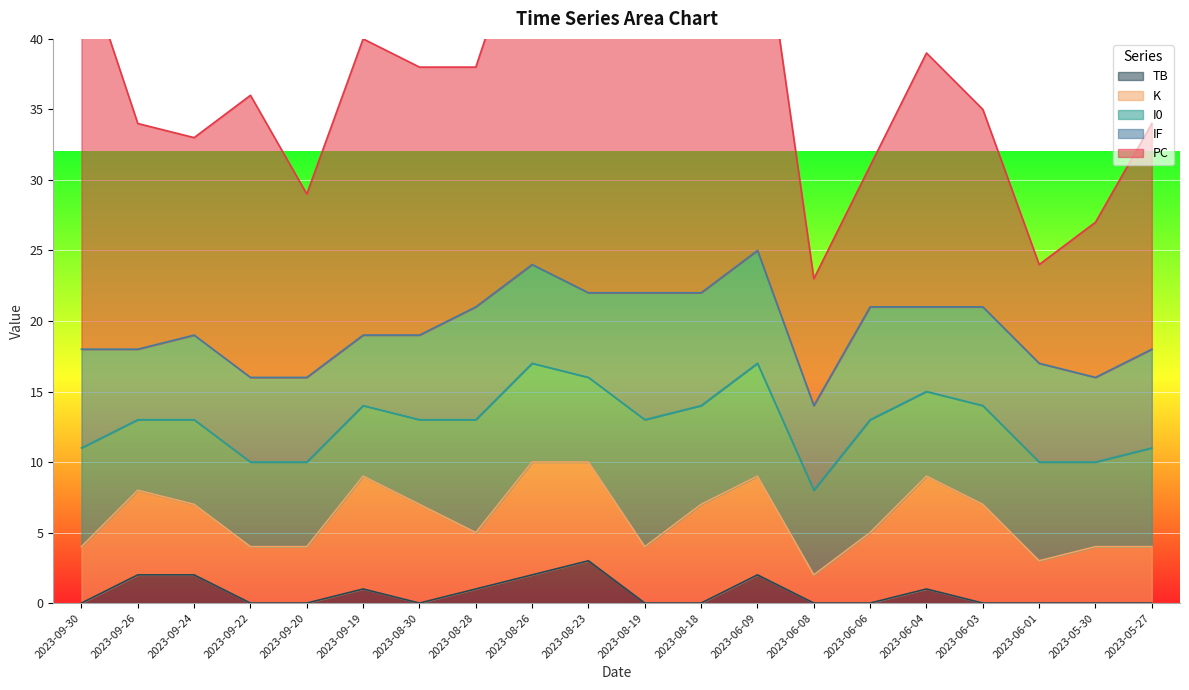

What is the total value across all series at 2023-06-04?

39